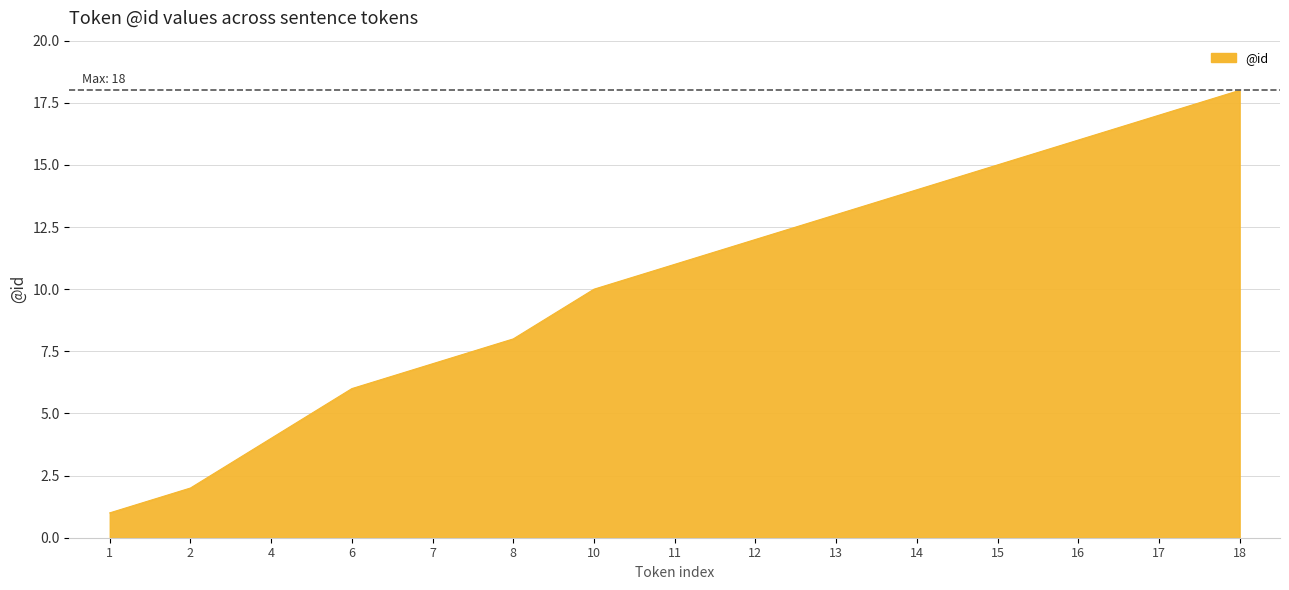

How many lines are shown in the chart?

1